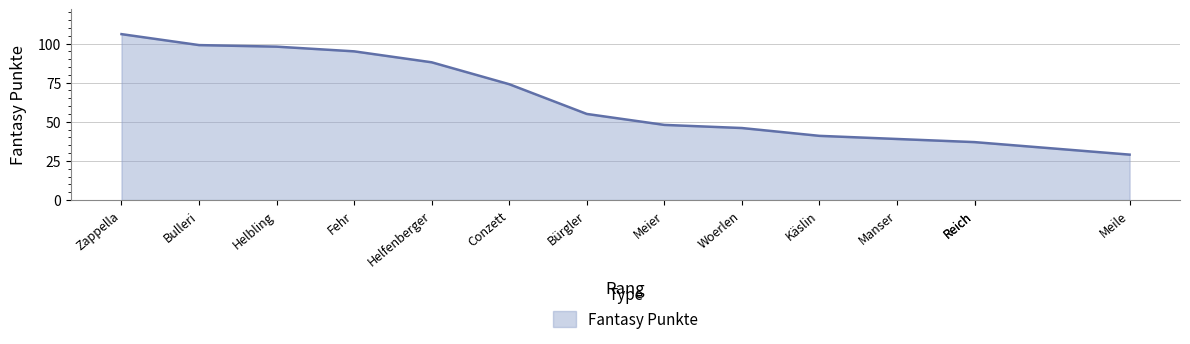

What is the average value?

64